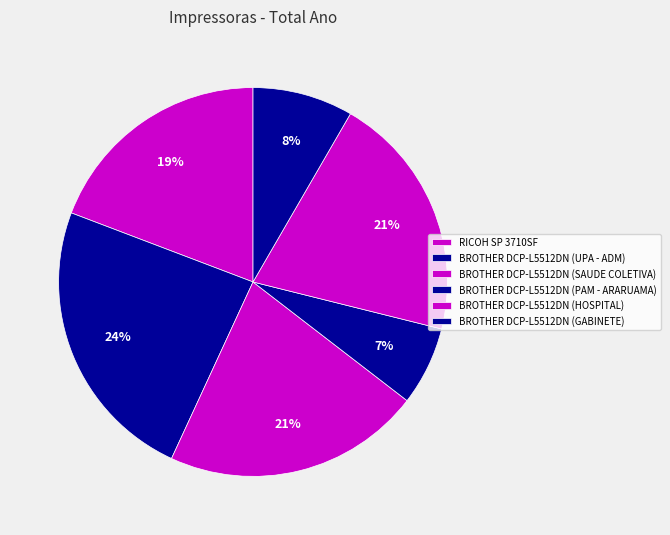

Rank the categories by value from highest to lowest.

BROTHER DCP-L5512DN (UPA - ADM), BROTHER DCP-L5512DN (SAUDE COLETIVA), BROTHER DCP-L5512DN (HOSPITAL), RICOH SP 3710SF, BROTHER DCP-L5512DN (GABINETE), BROTHER DCP-L5512DN (PAM - ARARUAMA)